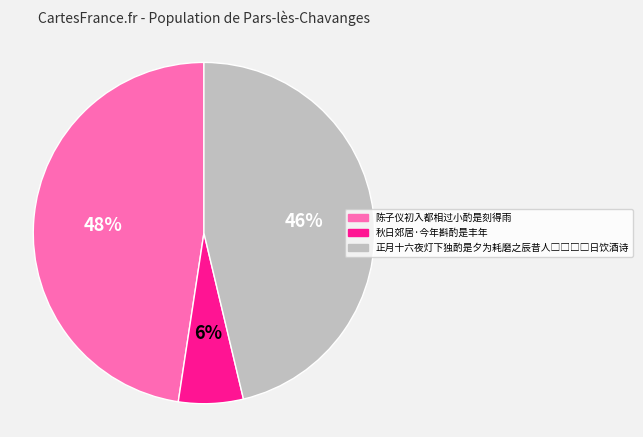

Count the number of slices in the pie.

3